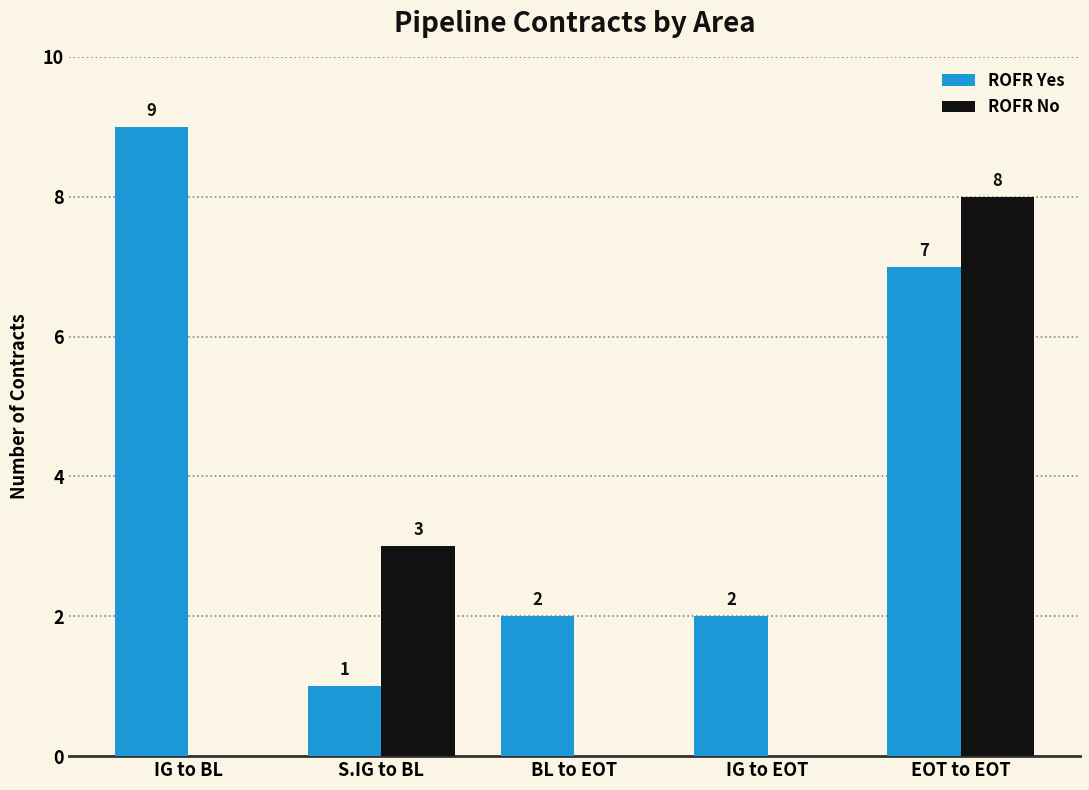

What is the sum of all ROFR No values?

11